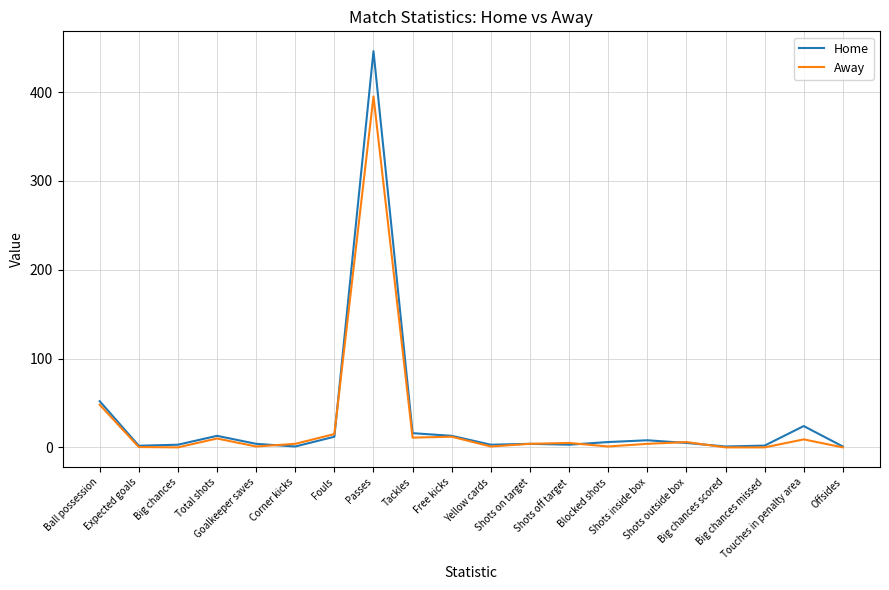

Does the chart have visible grid lines?

Yes